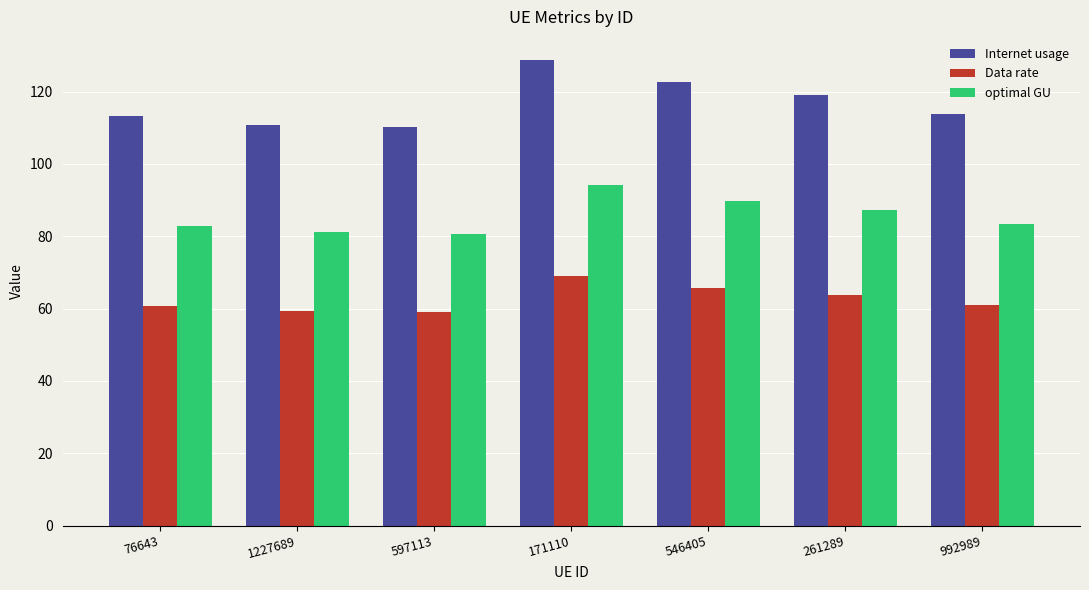

At which category is the sum across all series the highest?

171110